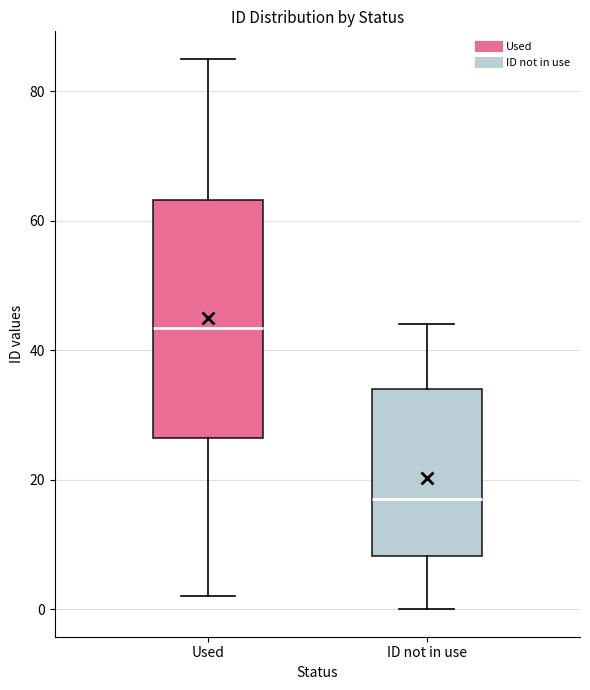

Which box is the tallest, from its lower edge to its upper edge?

Used